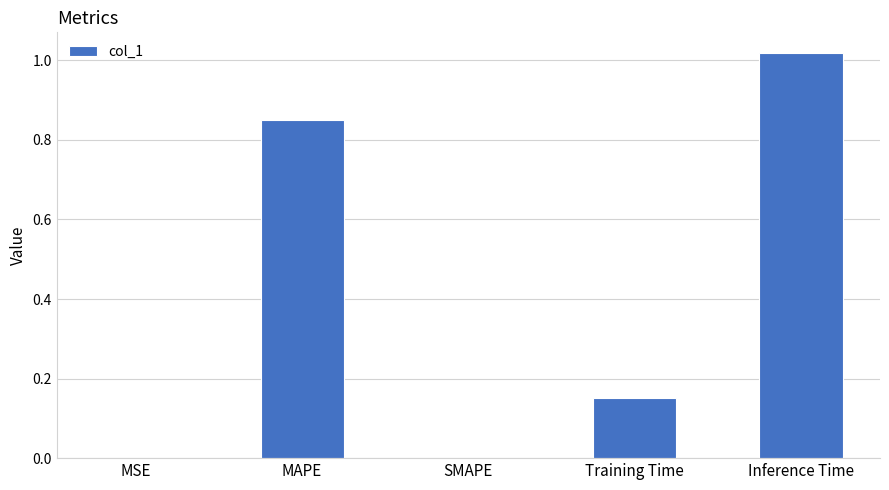

Is it true that the value at SMAPE is 0.0?

True